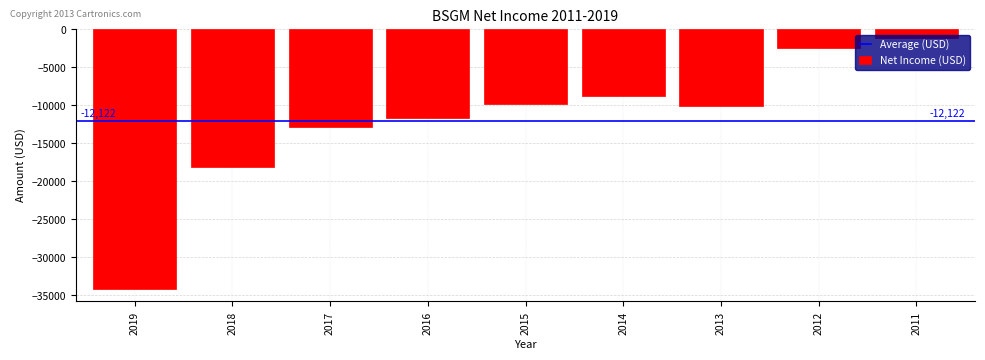

What is the value of the 3rd bar from the left?

-12800